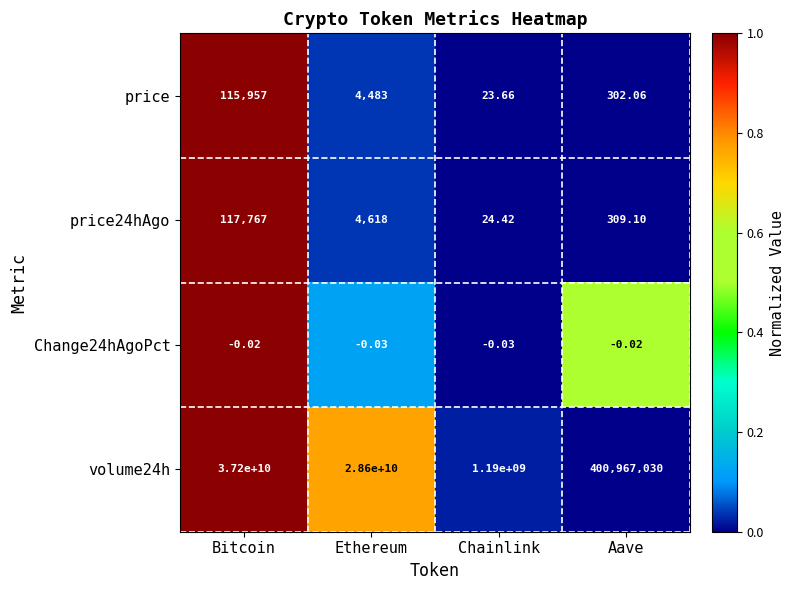

At which label does price24hAgo reach its peak?

Bitcoin